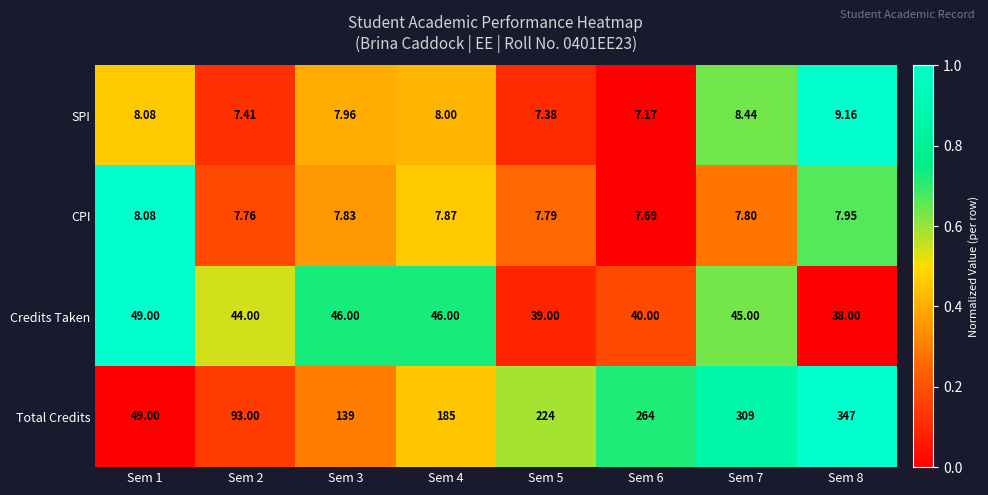

At Sem 8, list the series in order from largest to smallest.

Total Credits, Credits Taken, SPI, CPI